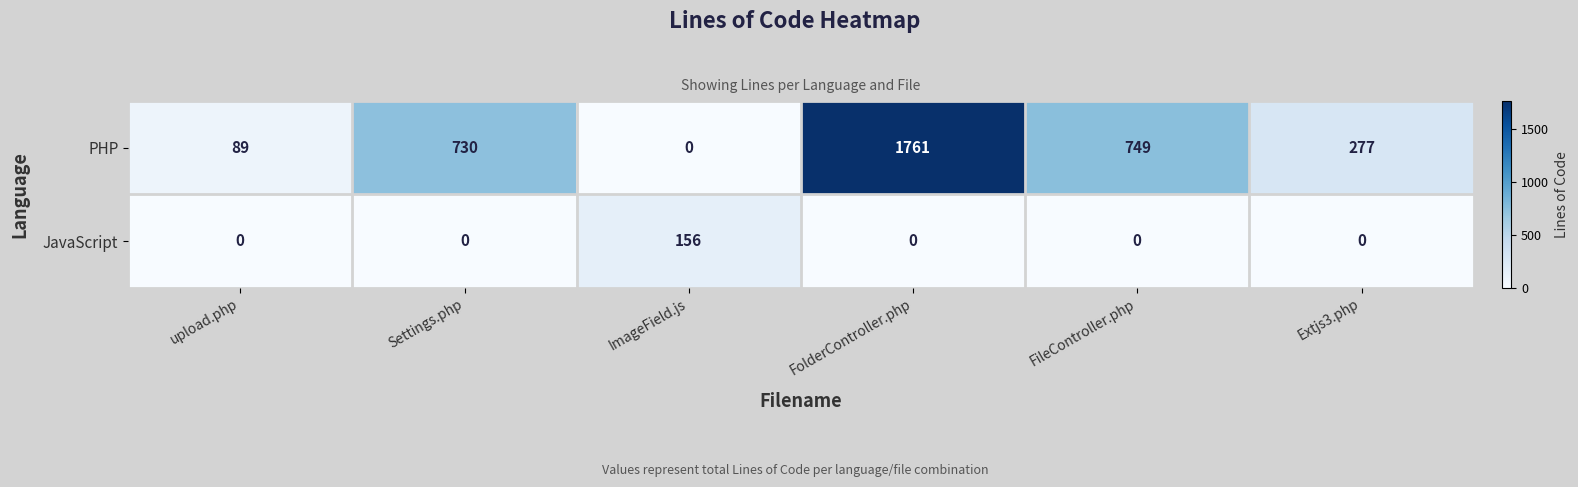

Is it true that JavaScript equals 95 at upload.php?

False